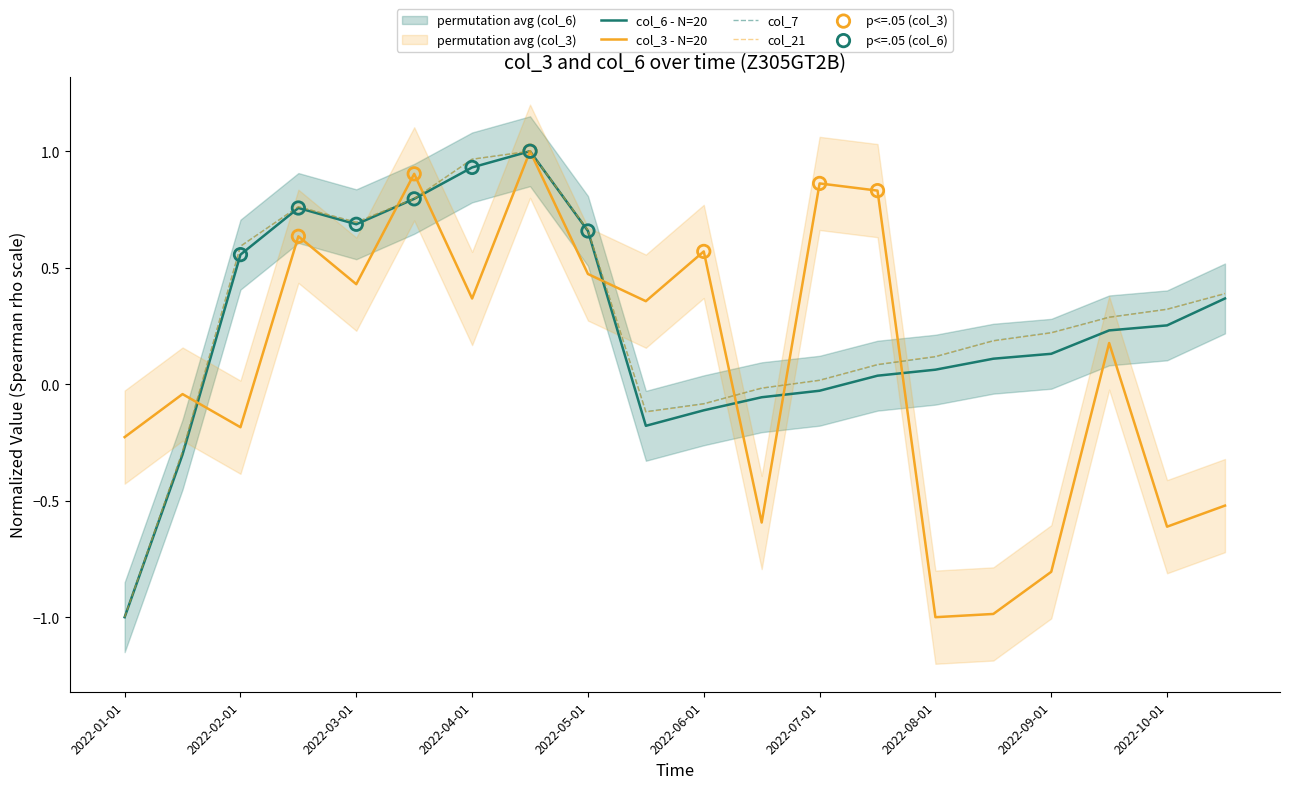

What is the total value across all series at 2022-10-01?

0.3